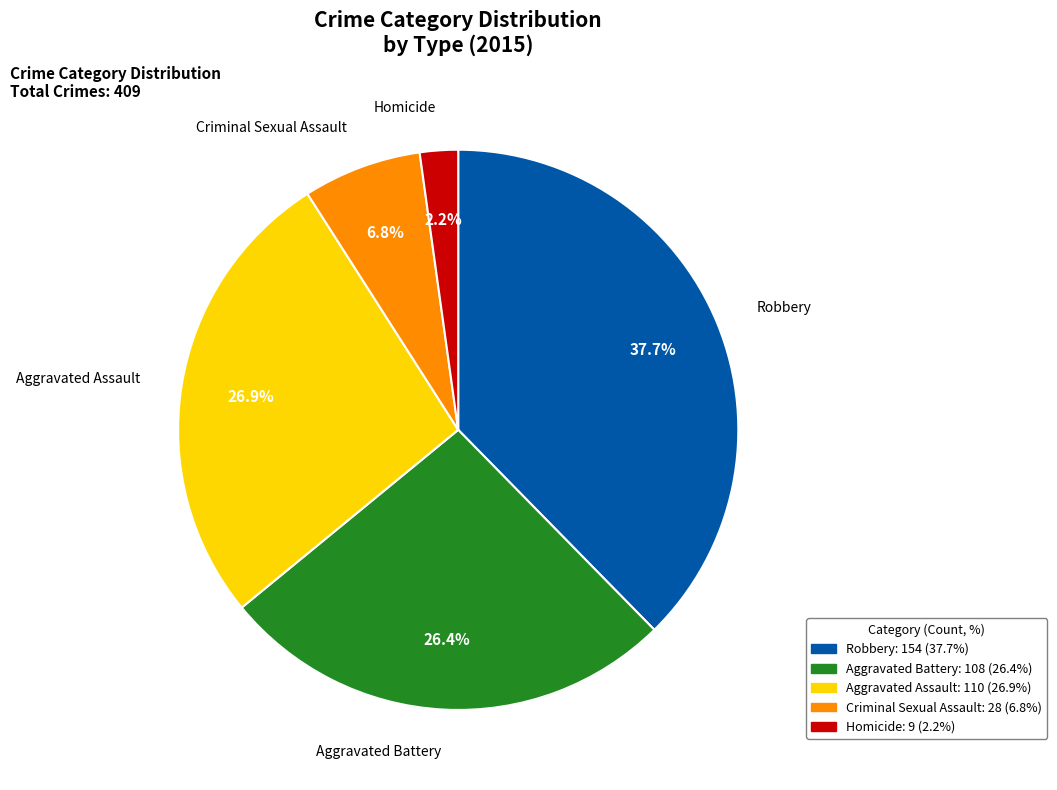

The Robbery slice represents 30% of the pie. True or false?

False